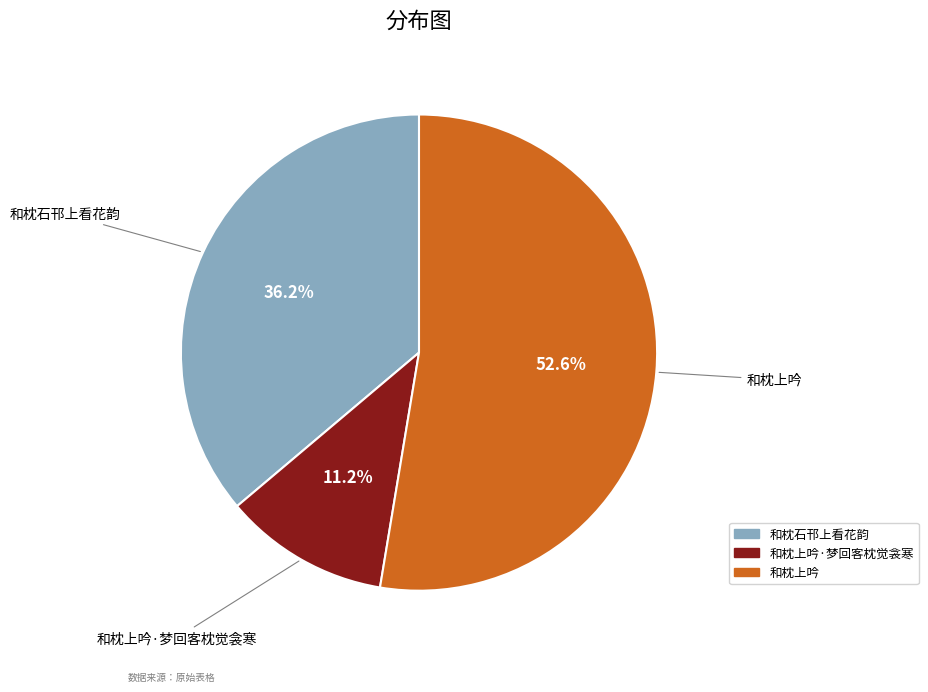

To the nearest percent, what is the combined percentage of 和枕上吟·梦回客枕觉衾寒 and 和枕上吟?

64%